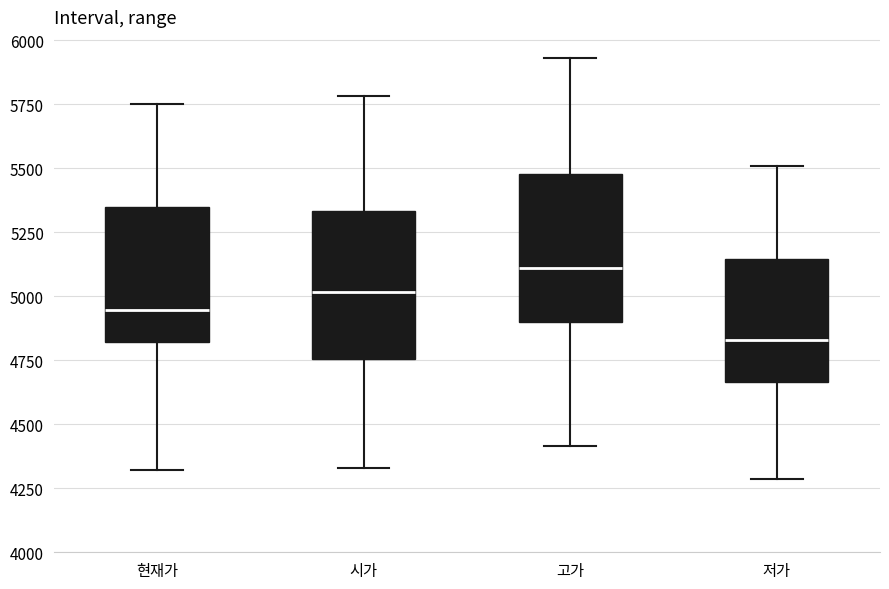

Reading left to right, read every box against the y-axis: the position of its median line, the range the box covers, and the ends of its whiskers. The values are not printed on the chart, so give them approximately, as read against the axis.

현재가: median 4950, box 4800 to 5350, whiskers 4300 to 5750
시가: median 5000, box 4750 to 5350, whiskers 4350 to 5800
고가: median 5100, box 4900 to 5500, whiskers 4400 to 5950
저가: median 4850, box 4650 to 5150, whiskers 4300 to 5500